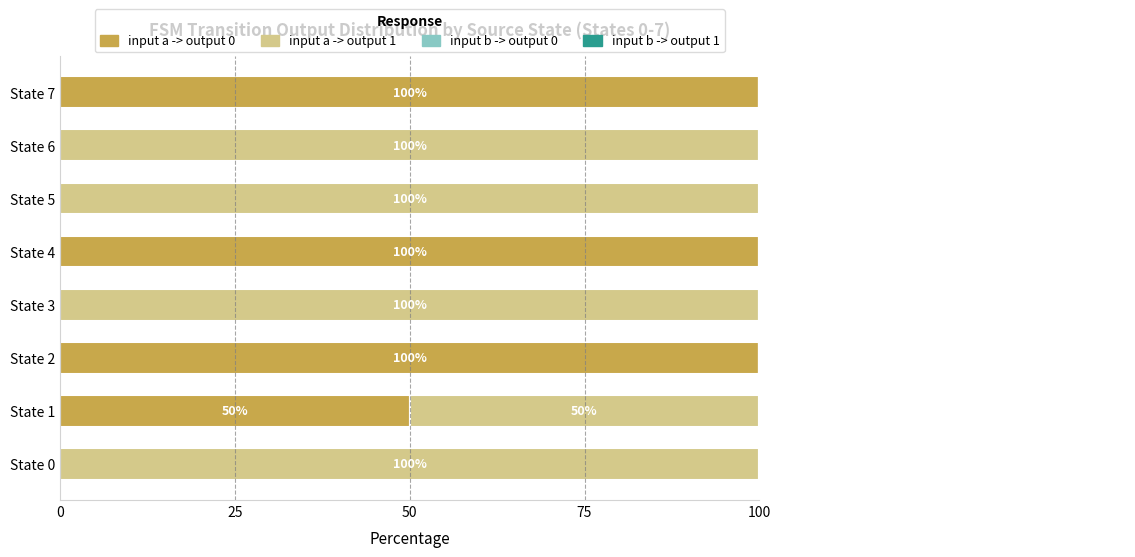

Which series has the widest spread of values?

input a -> output 0